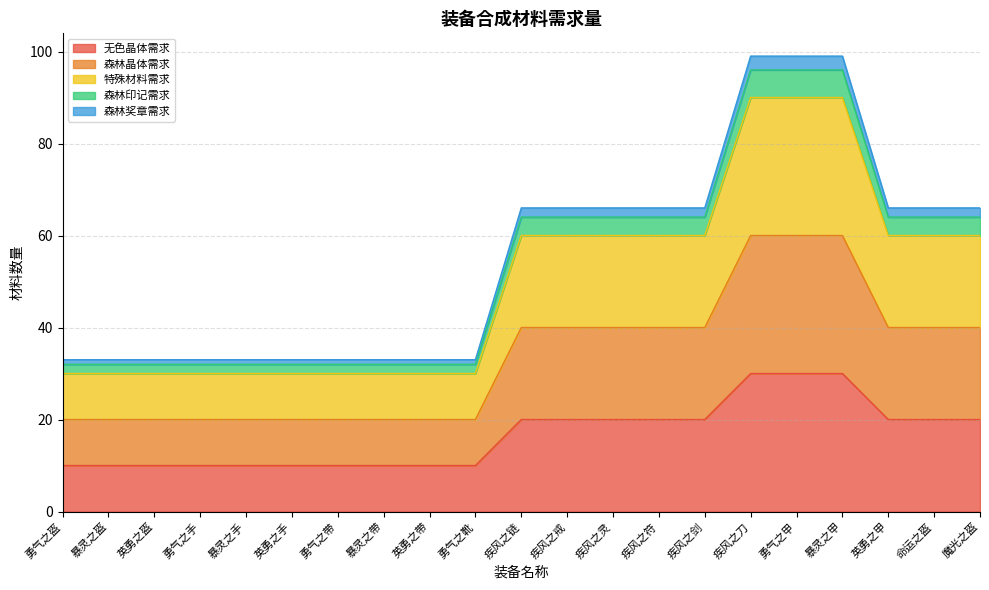

How many data points in 特殊材料需求 are above 20?

3